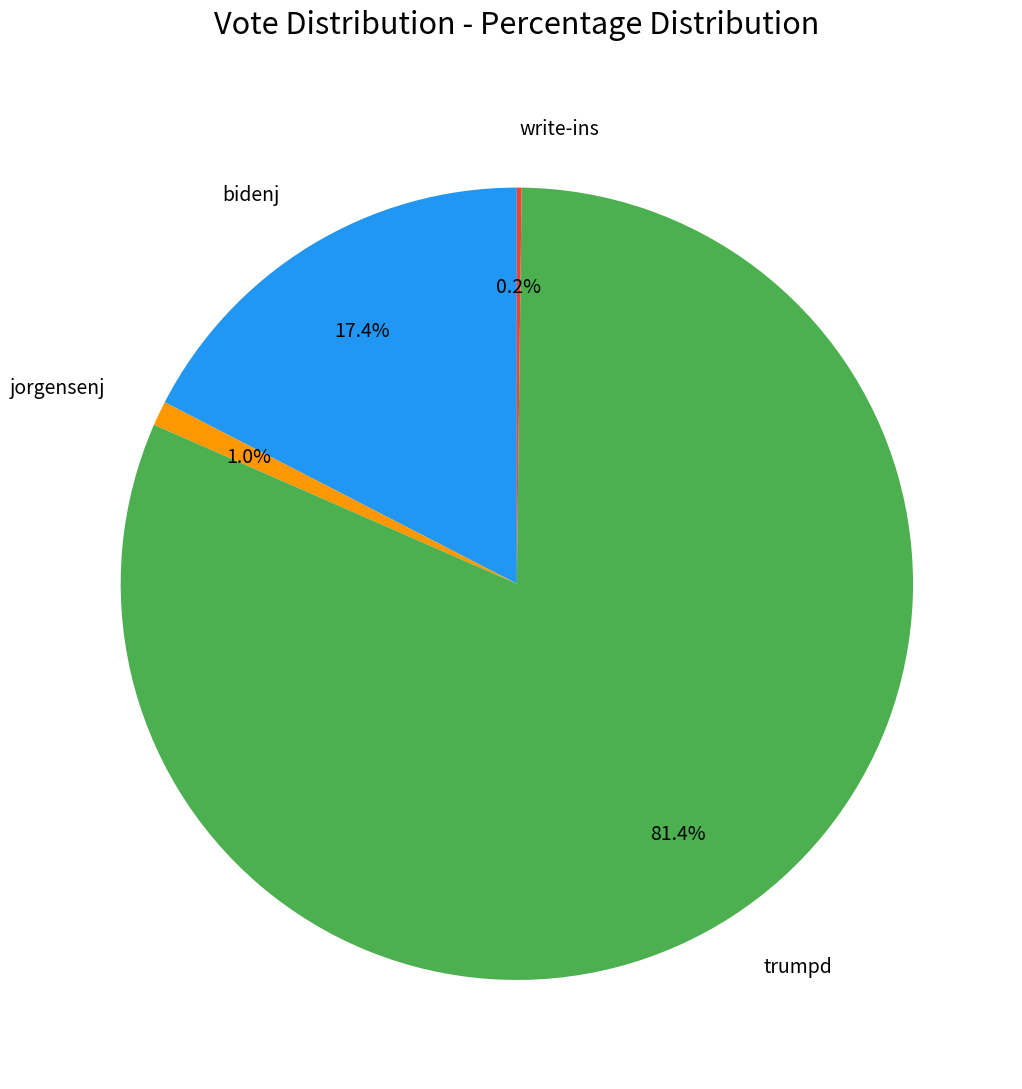

Which slice is the largest?

trumpd